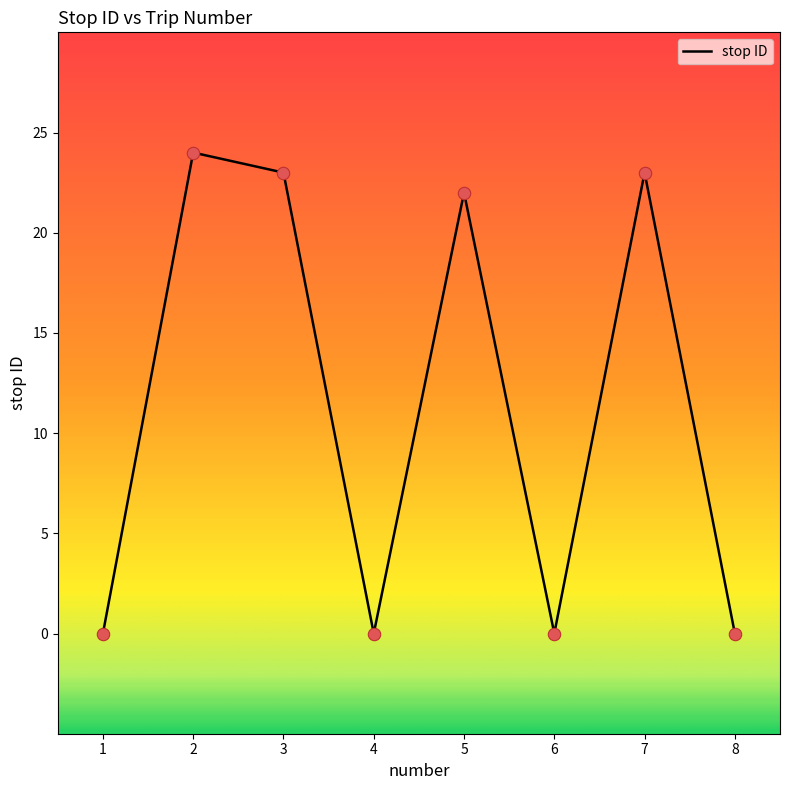

What is the change in value from 5 to 8?

-22